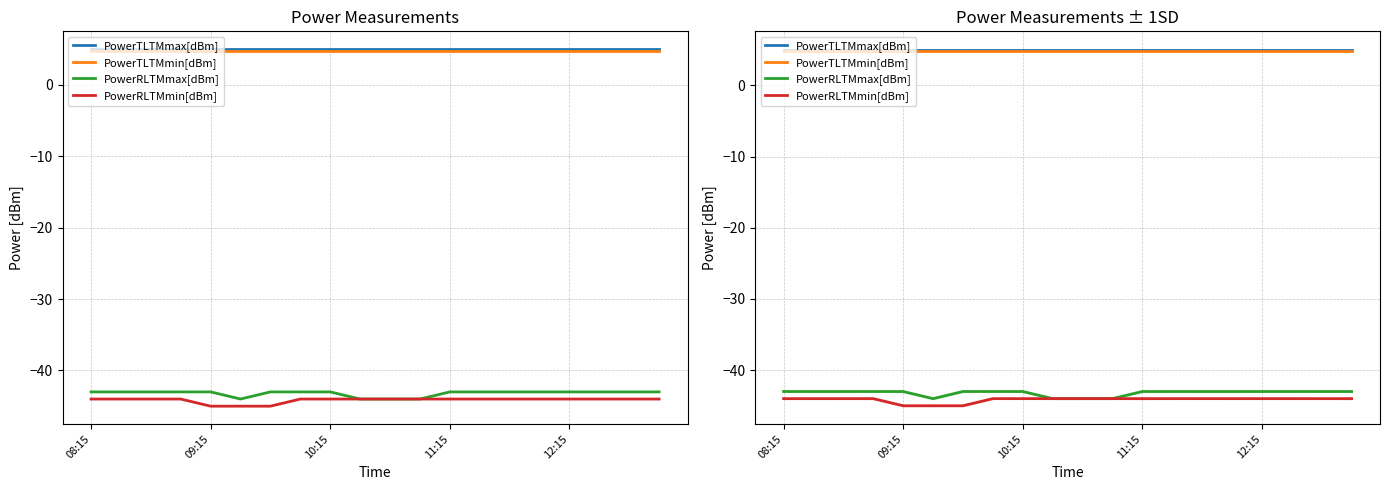

True or false: PowerTLTMmax[dBm] and PowerTLTMmin[dBm] cross at least once.

False